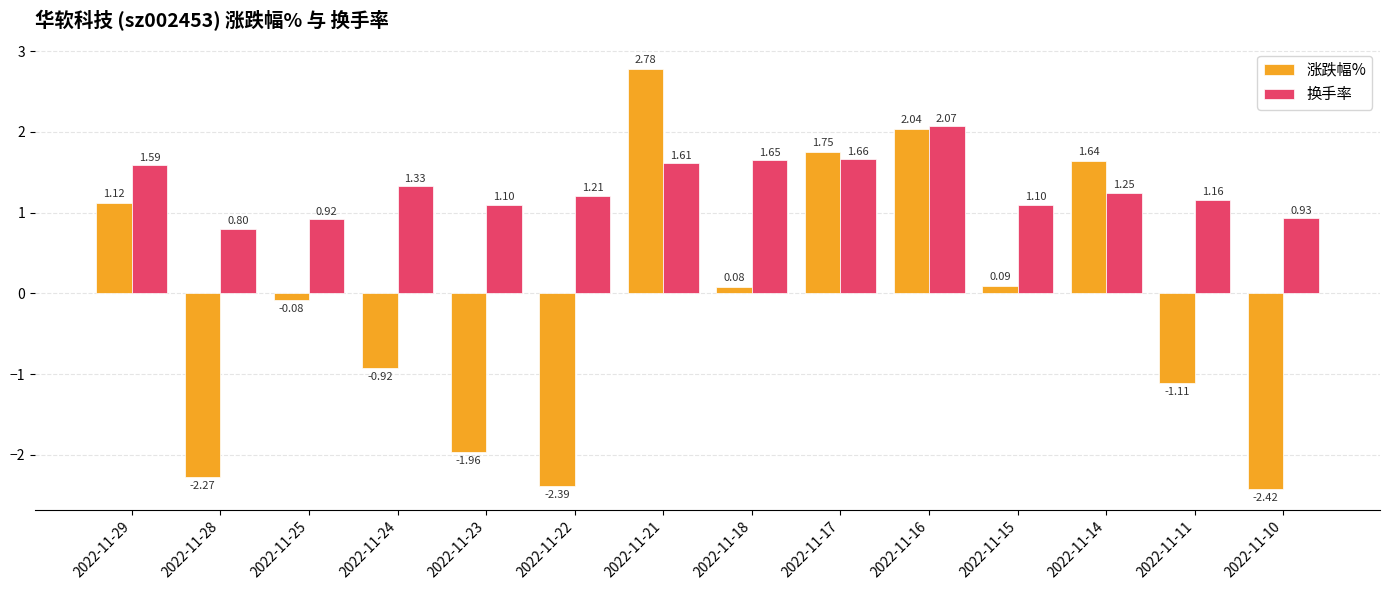

Which series has the largest total across all categories?

换手率